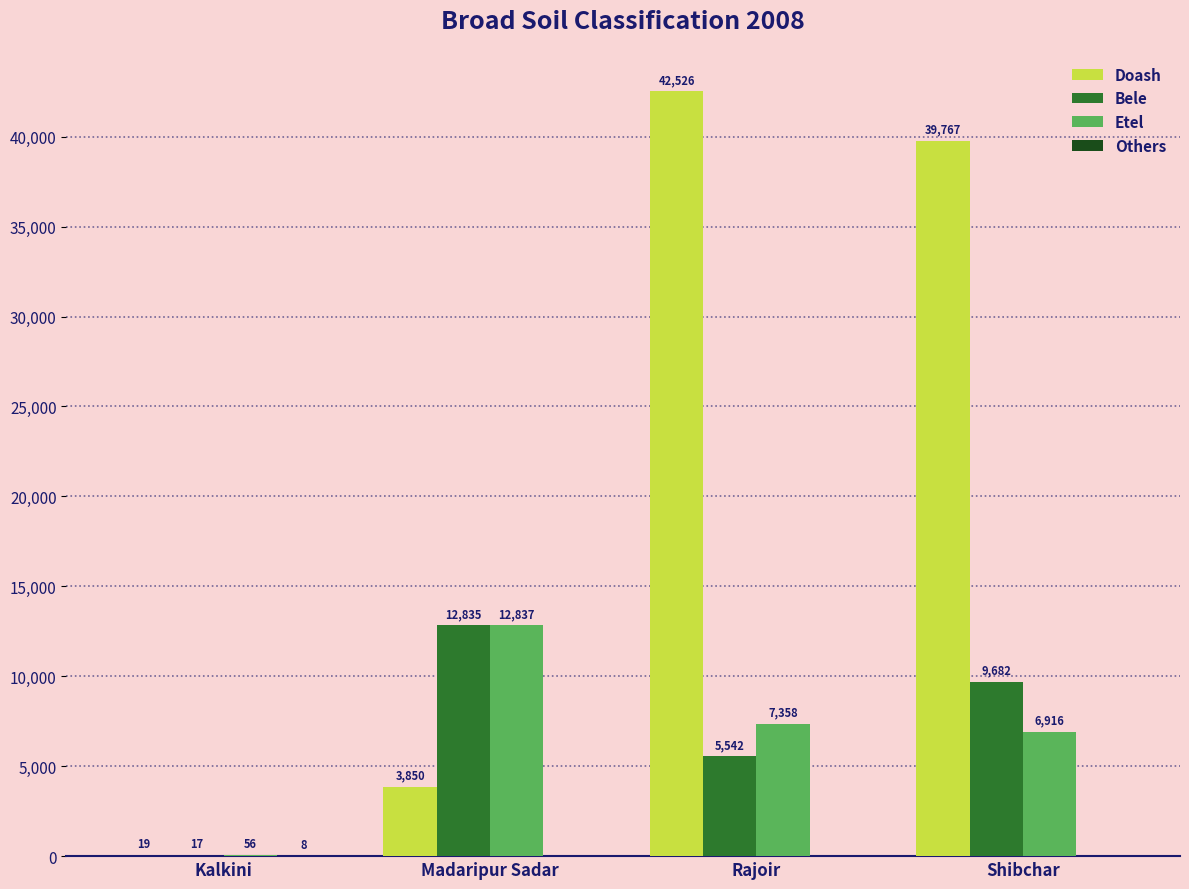

Between Kalkini and Rajoir, which series saw the biggest shift?

Doash